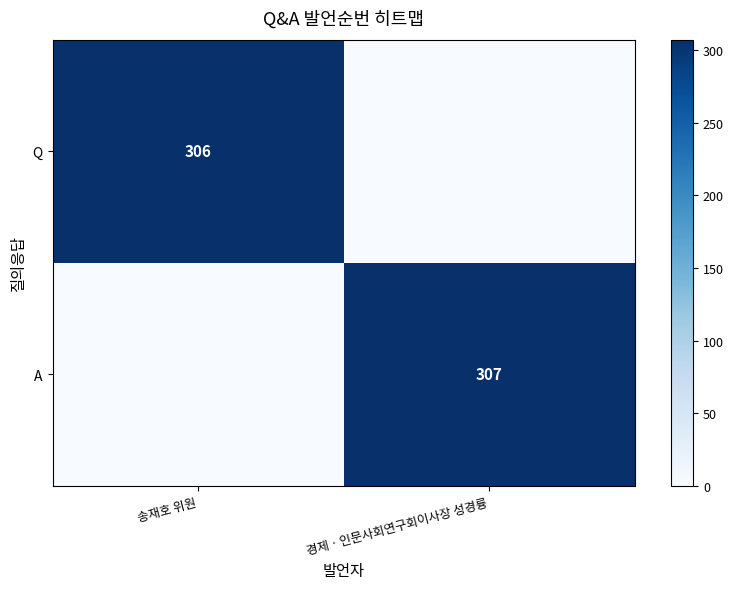

Is it true that A equals 400 at 경제ㆍ인문사회연구회이사장 성경륭?

False